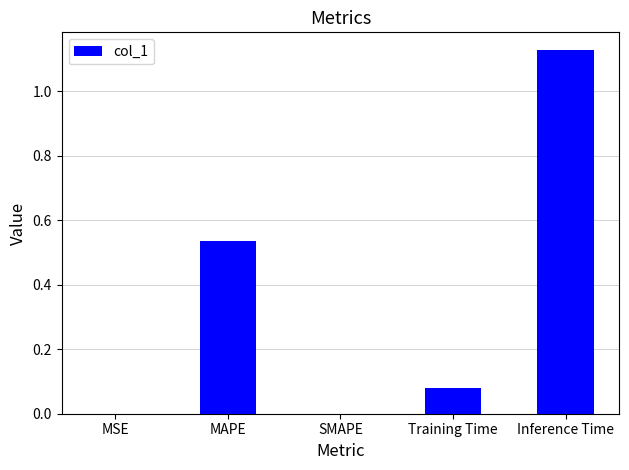

What is the change in value from SMAPE to Inference Time?

+1.1